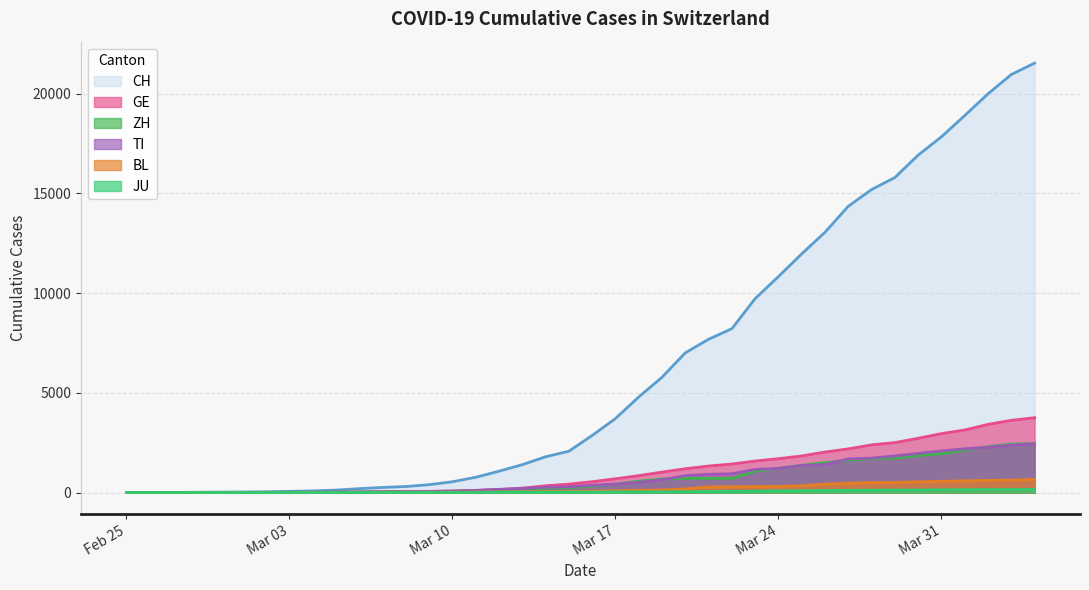

What is the difference between the ZH values at 2020-03-25 and 2020-03-01?

1361